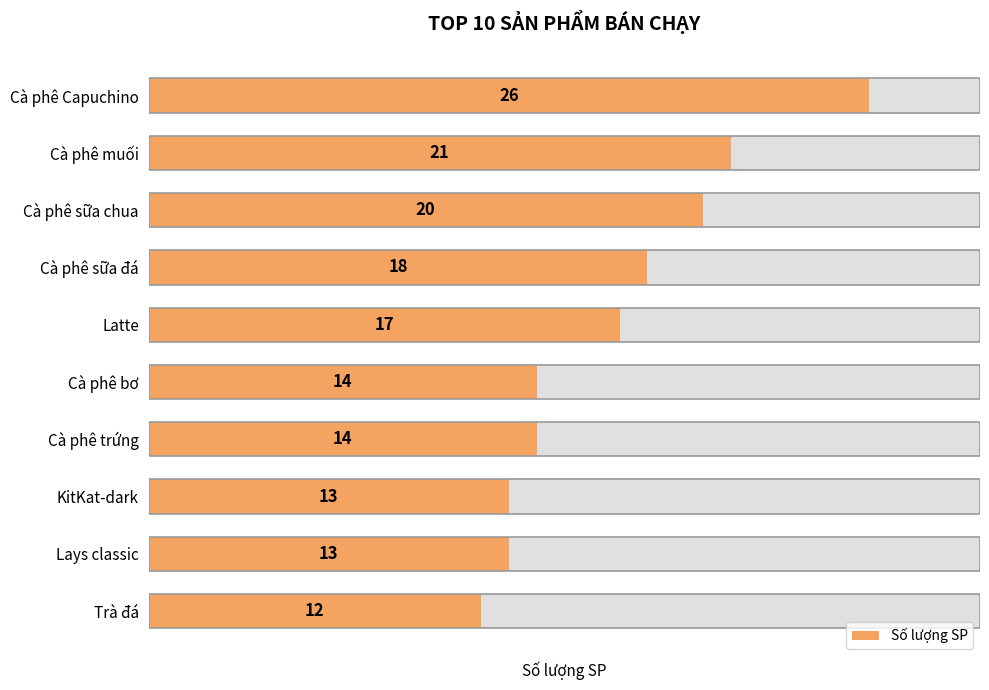

What is the change in value from Cà phê sữa chua to Lays classic?

-7